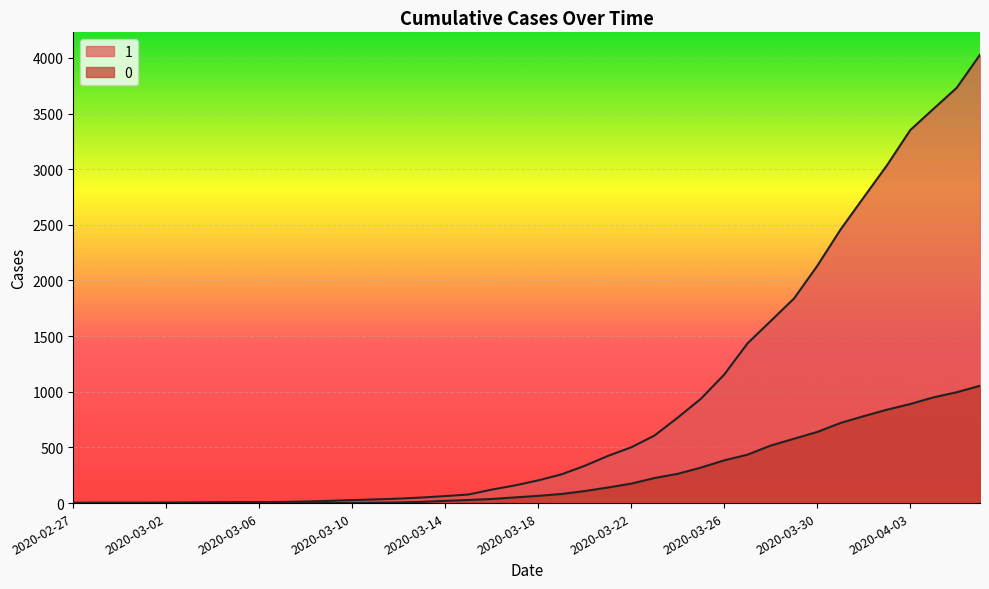

What is the difference between the 0 values at 2020-04-06 and 2020-03-21?

914